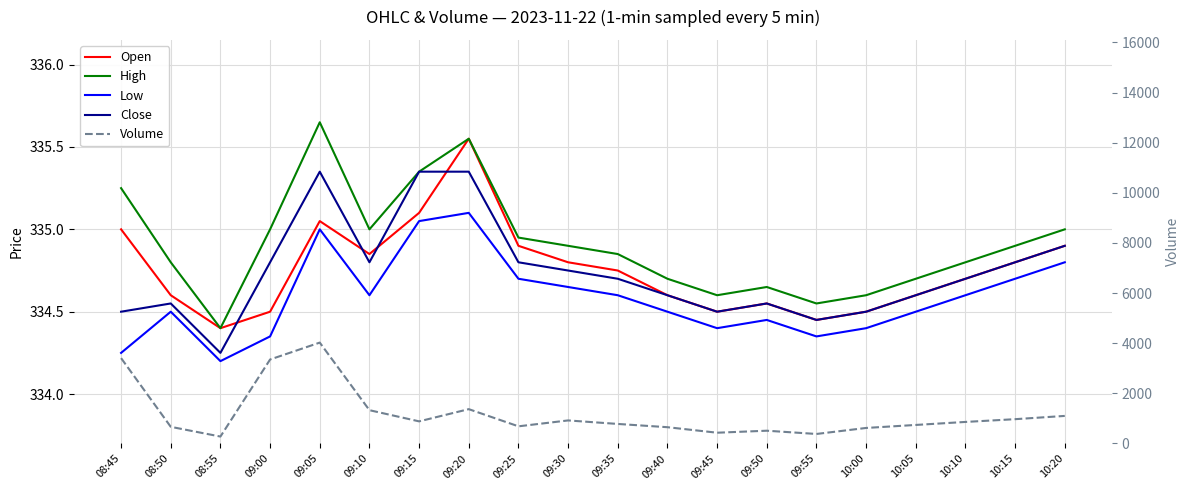

At 09:55, list the series in order from smallest to largest.

Low, Open, Close, High, Volume